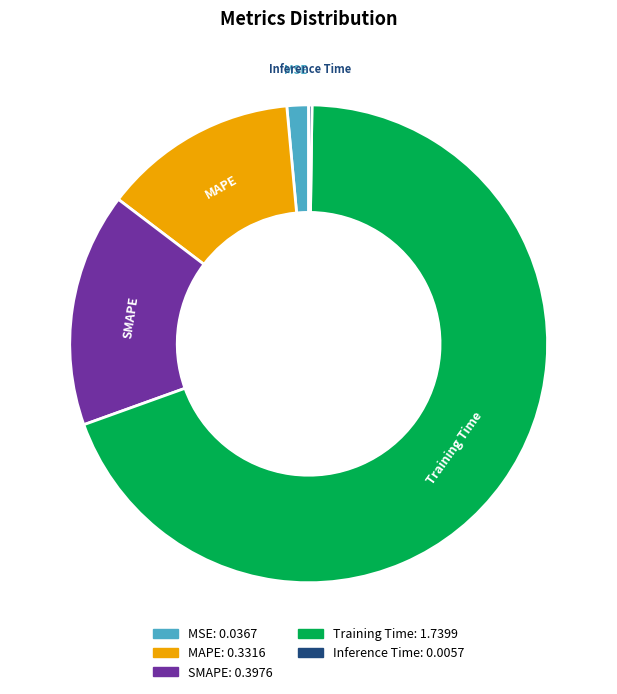

What is the largest slice in the pie chart?

Training Time